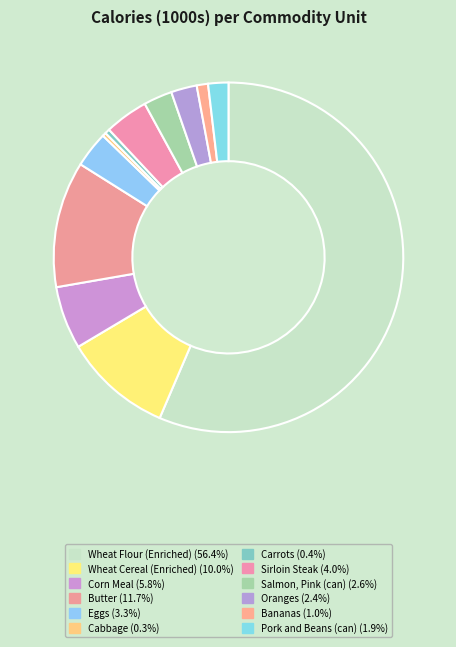

Which slice is the largest?

Wheat Flour (Enriched)